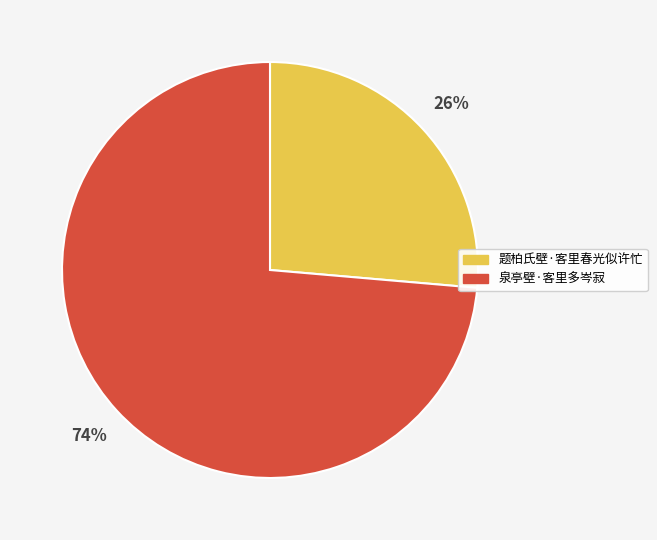

What is the ratio of the value at 泉亭壁·客里多岑寂 to the value at 题柏氏壁·客里春光似许忙?

2.8